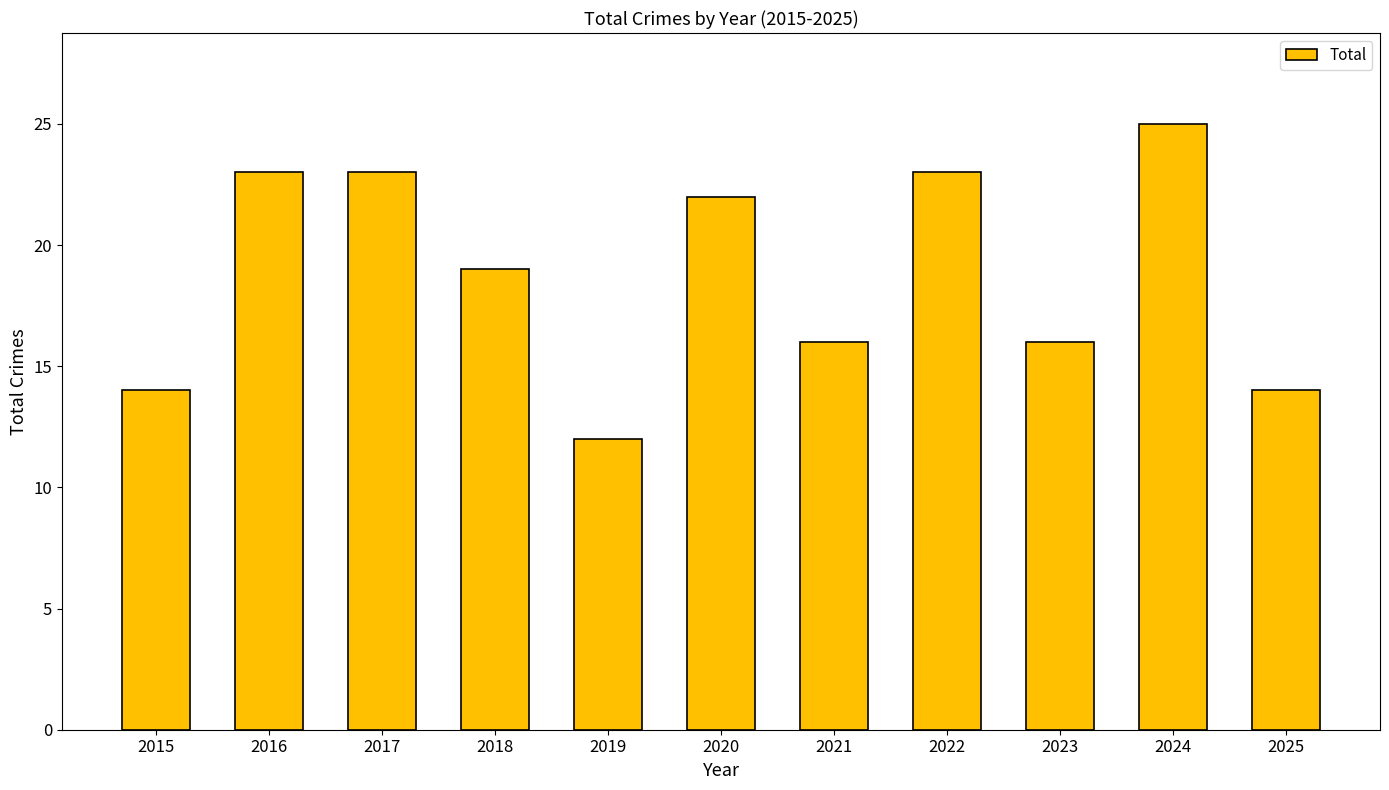

The value at 2024 is 36. True or false?

False